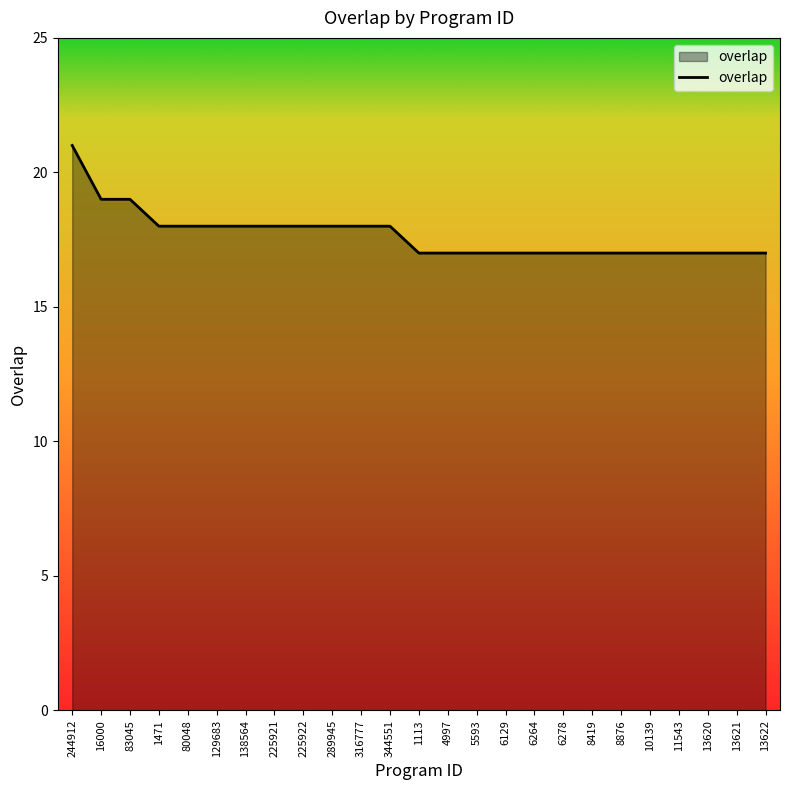

How many values are between 17 and 18?

22